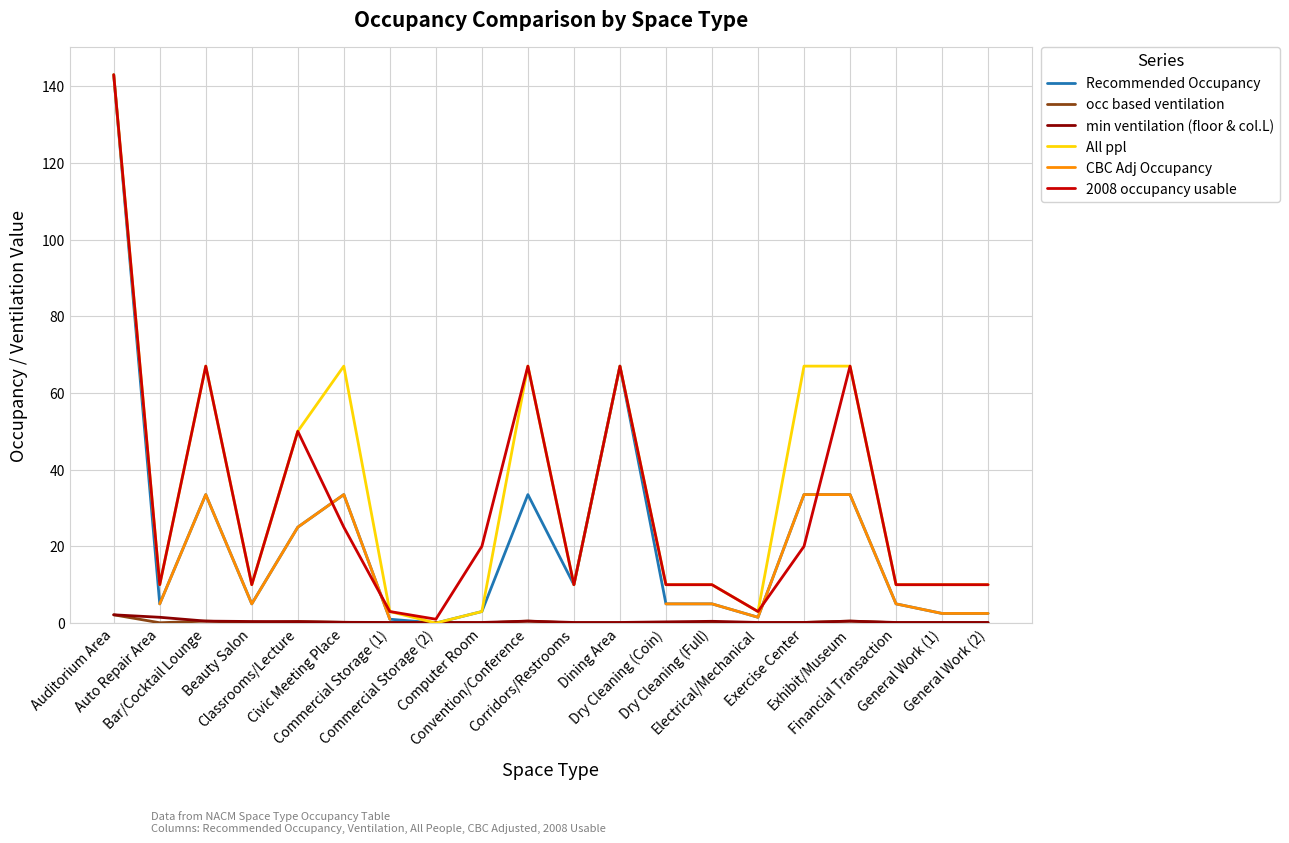

What is the difference between the CBC Adj Occupancy values at Beauty Salon and Exhibit/Museum?

28.5